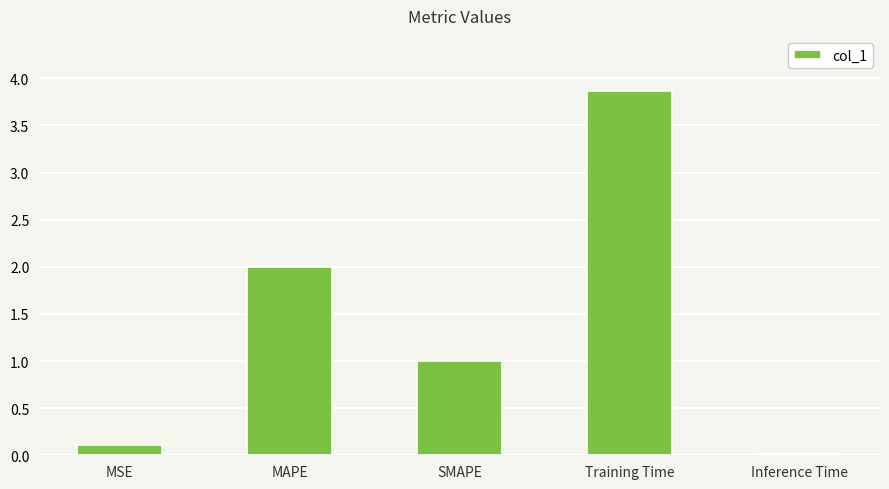

What is the label of the 5th bar from the right?

MSE